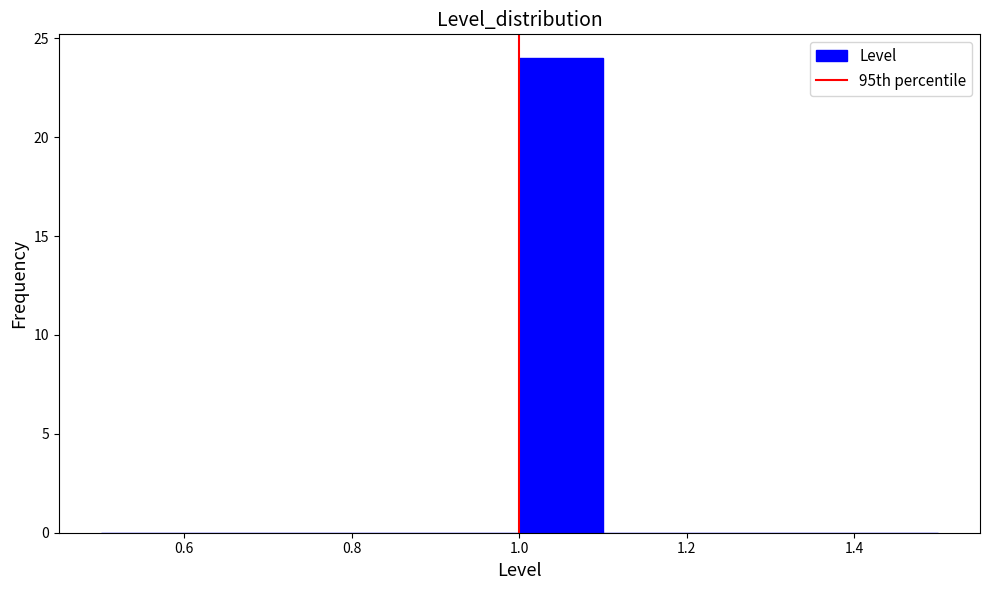

How tall is the bar that spans 1.0 to 1.1 on the x-axis? The values are not printed on the chart, so give them approximately, as read against the axis.

24